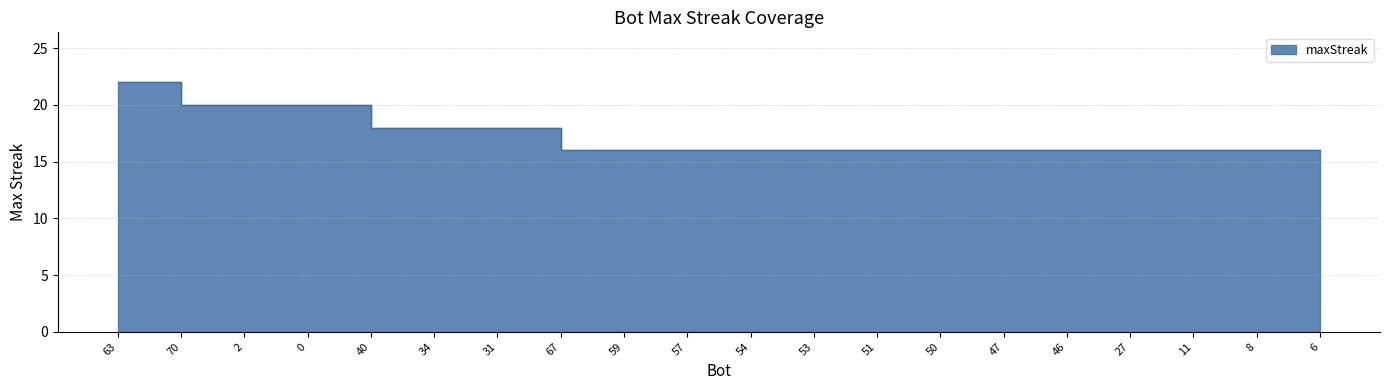

What is the ratio of the value at 6 to the value at 2?

0.8